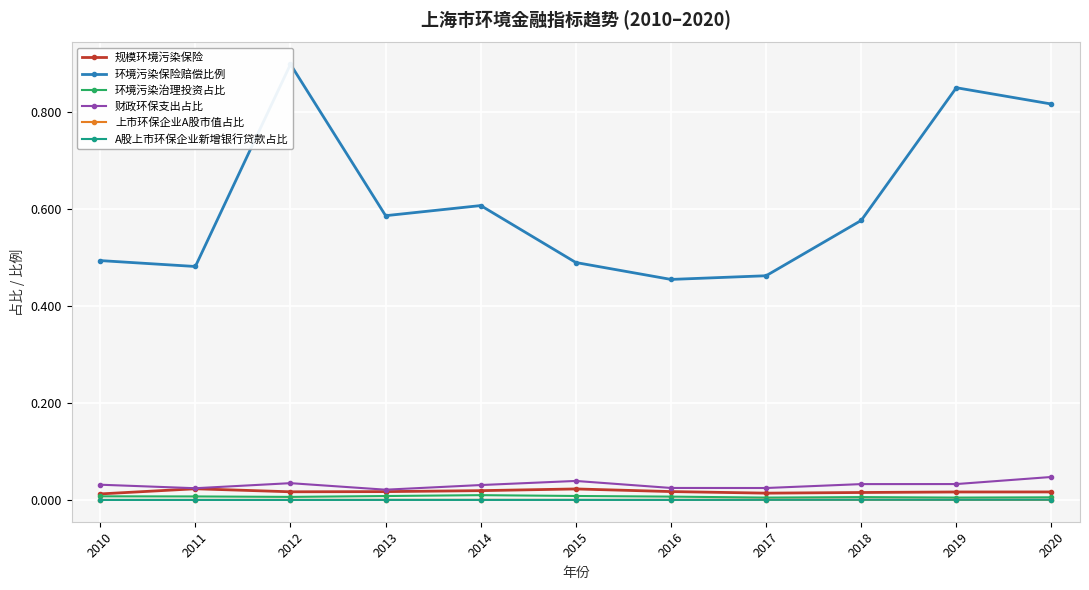

How many series are shown in this chart?

6